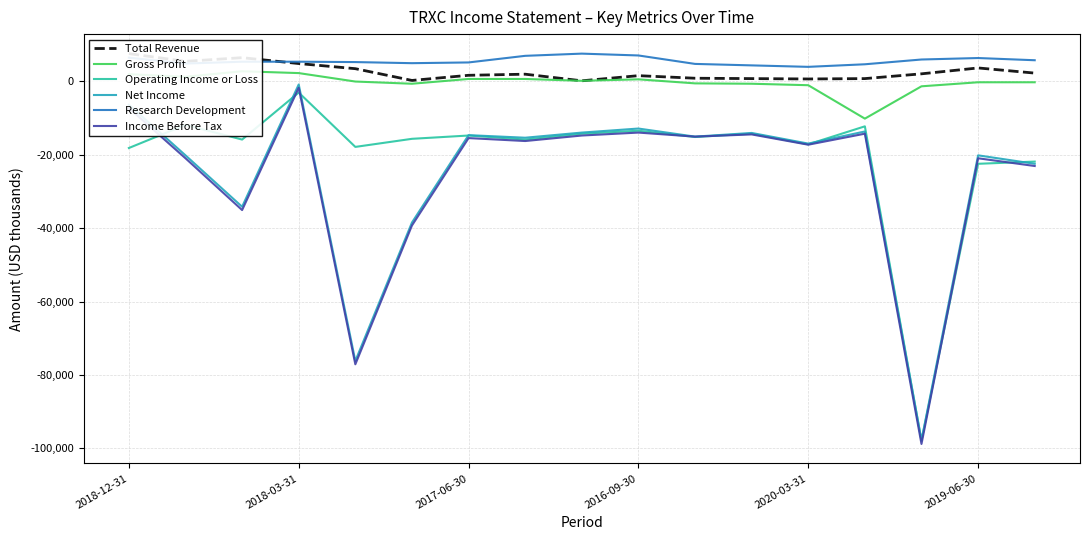

True or false: Net Income and Research Development intersect in this chart.

False